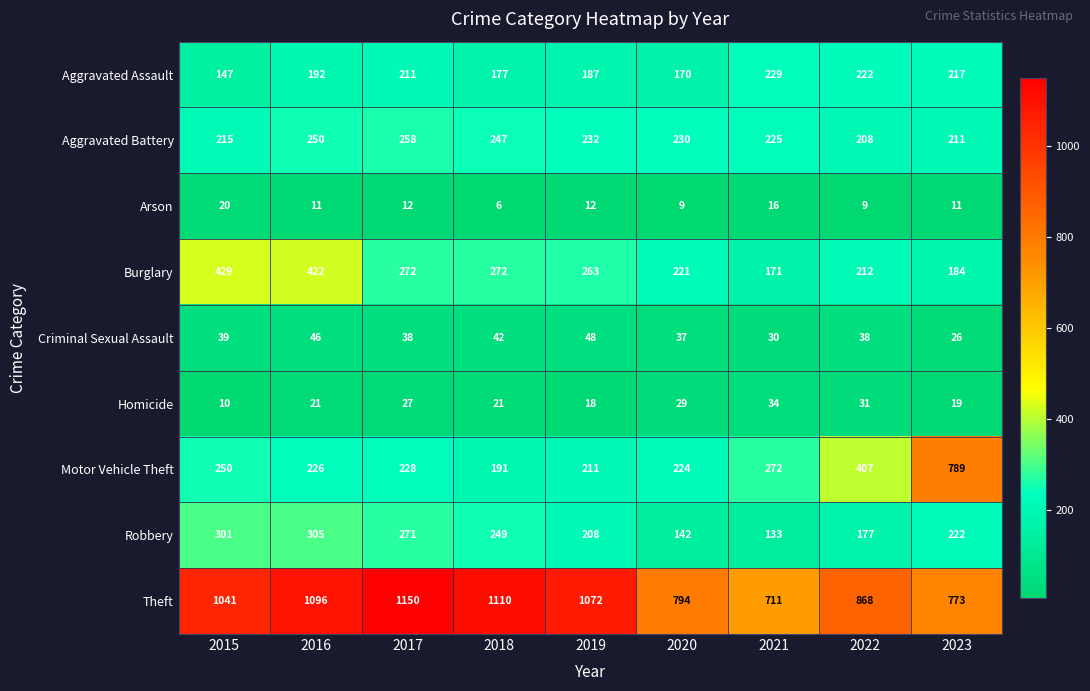

Is the value of Motor Vehicle Theft at 2022 greater than the value of Arson at 2020?

Yes